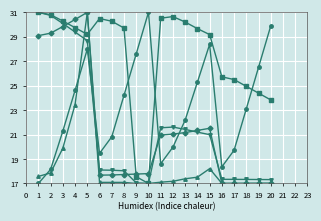

What is the difference between the highest and lowest values at 3?

10.4